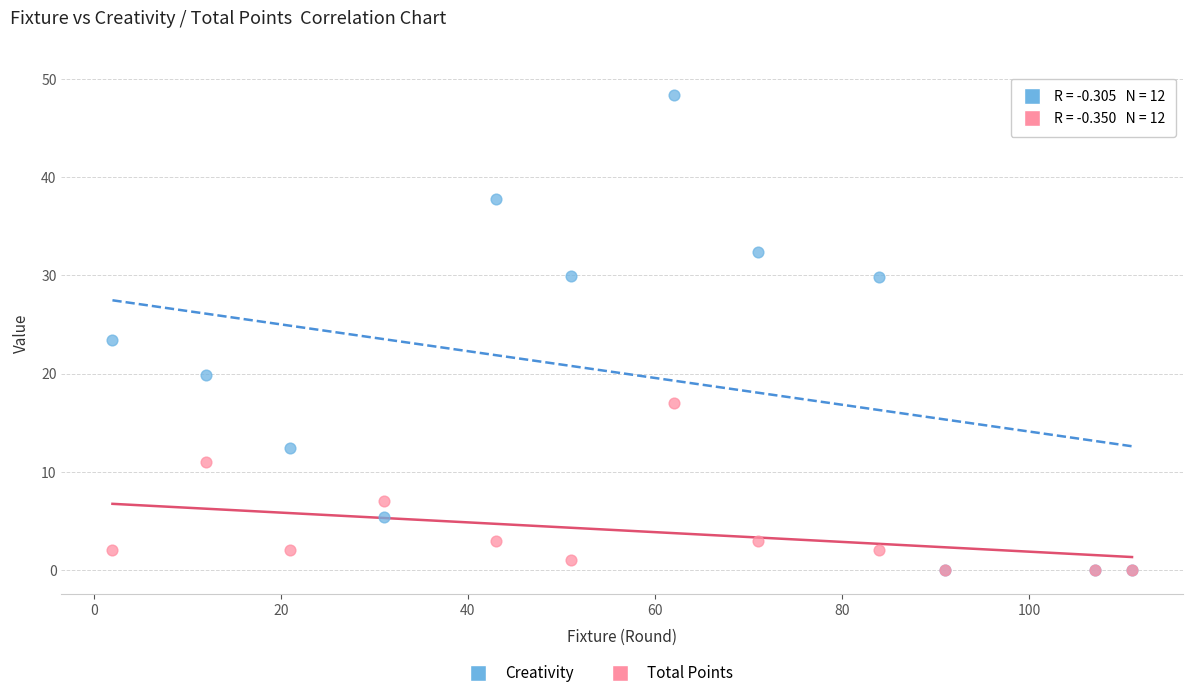

Across all series, what Y value is closest to 24?

23.4